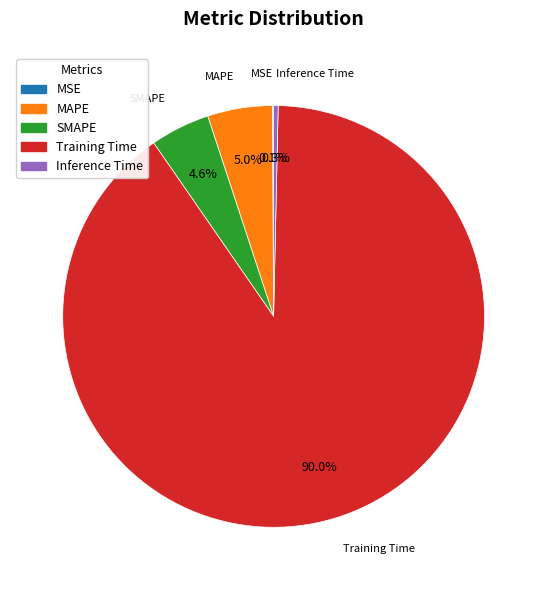

What is the largest slice in the pie chart?

Training Time